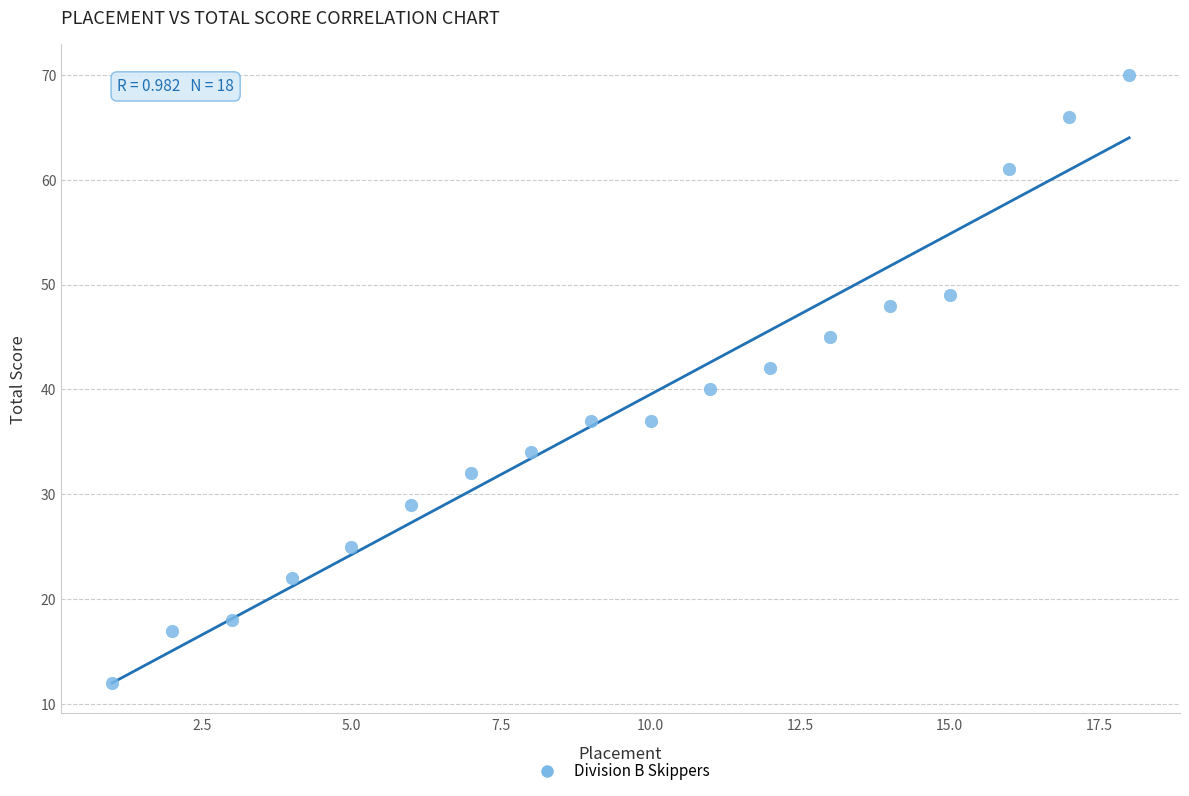

What is the range of Y values (max minus min)?

58